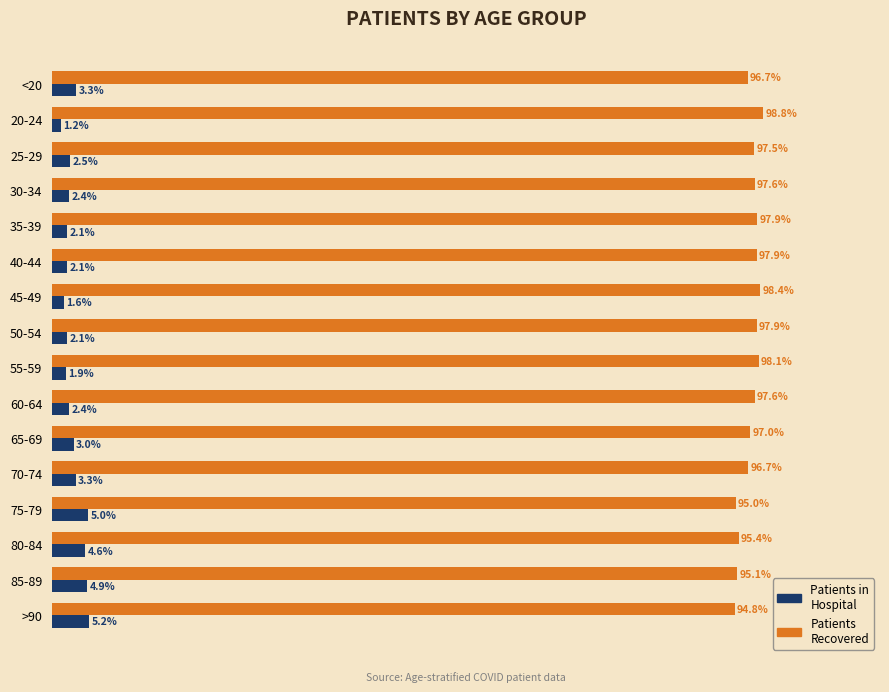

Is the value of Patients in Hospital at 40-44 greater than the value of Patients Recovered at 20-24?

No